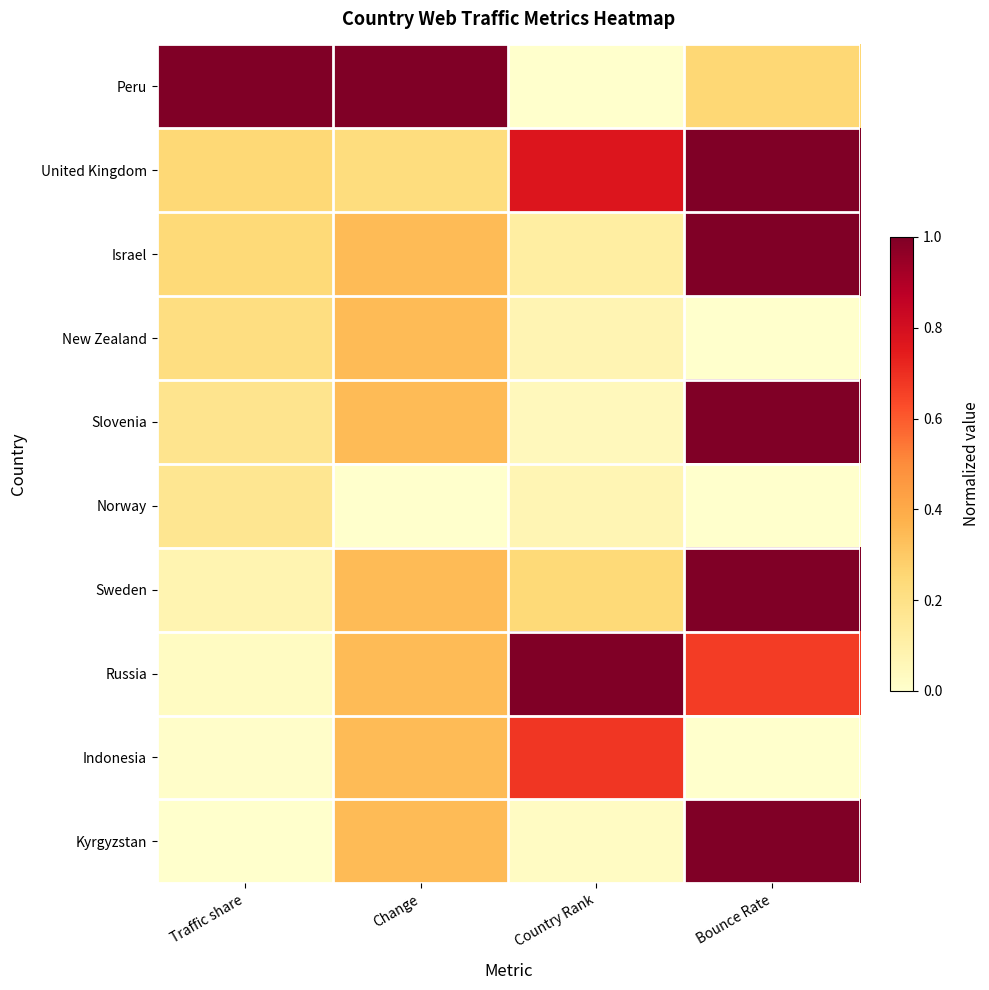

List the series in order of their peak value, lowest first.

Norway, New Zealand, Indonesia, Peru, United Kingdom, Israel, Slovenia, Sweden, Russia, Kyrgyzstan